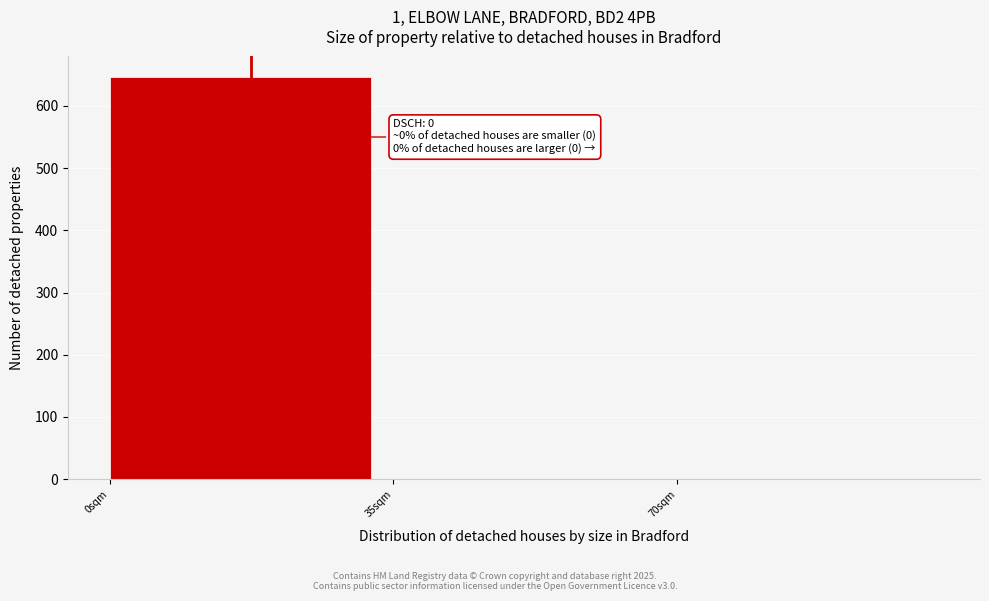

Over which range of the x-axis is the bar tallest?

0 to 35